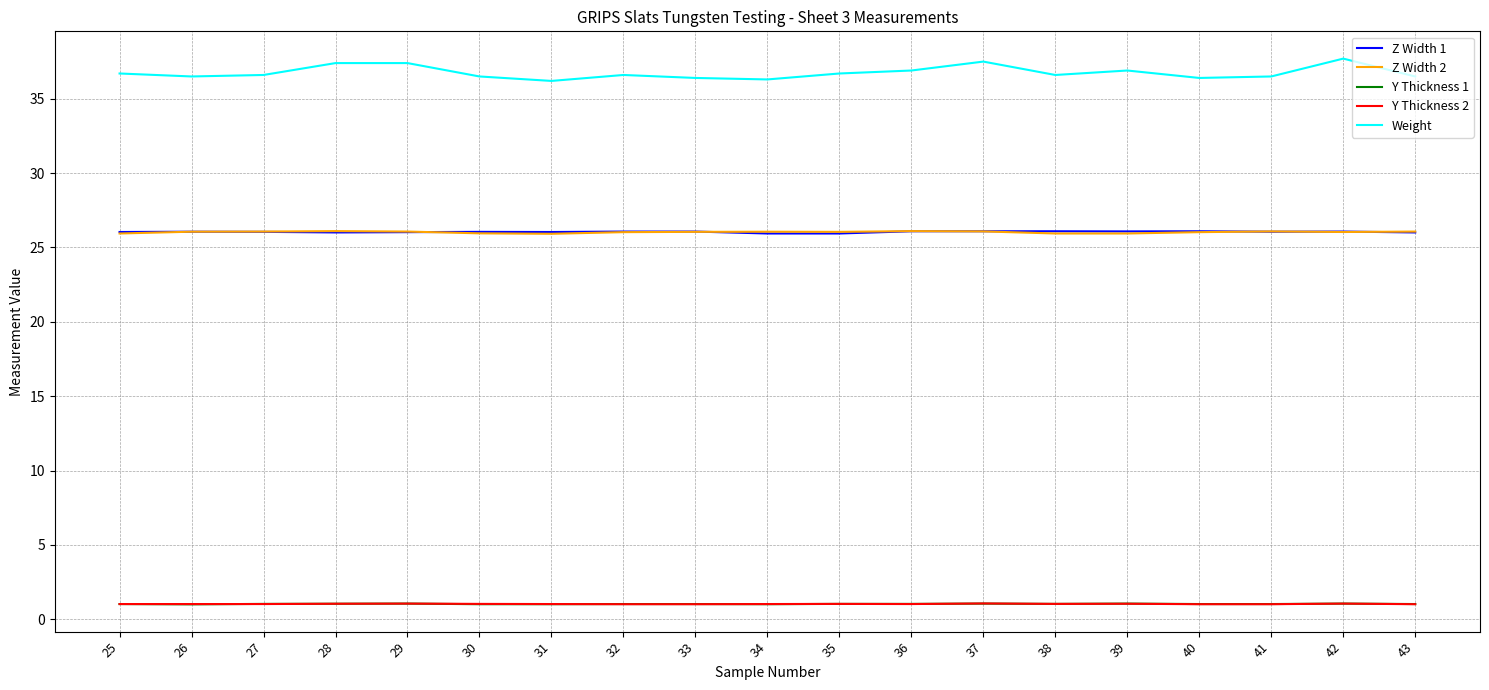

What is the minimum value for Y Thickness 2?

1.0